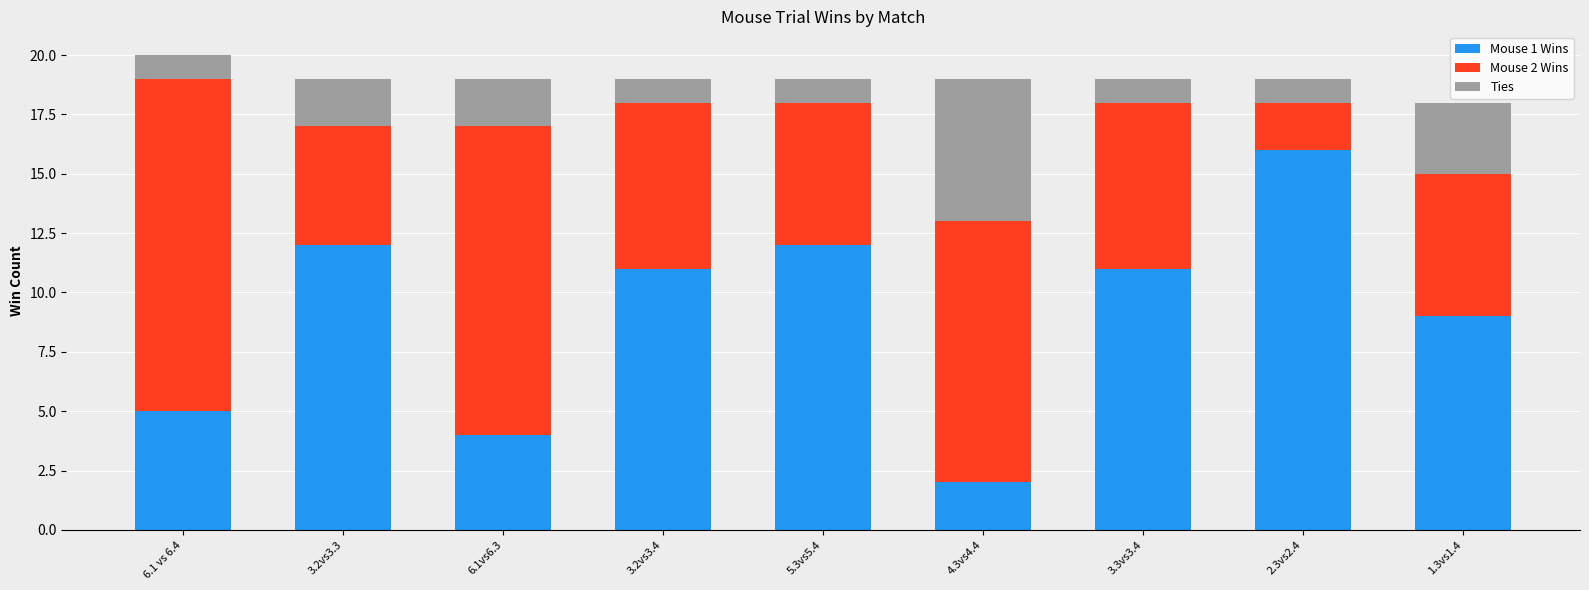

Are the bars horizontal?

No